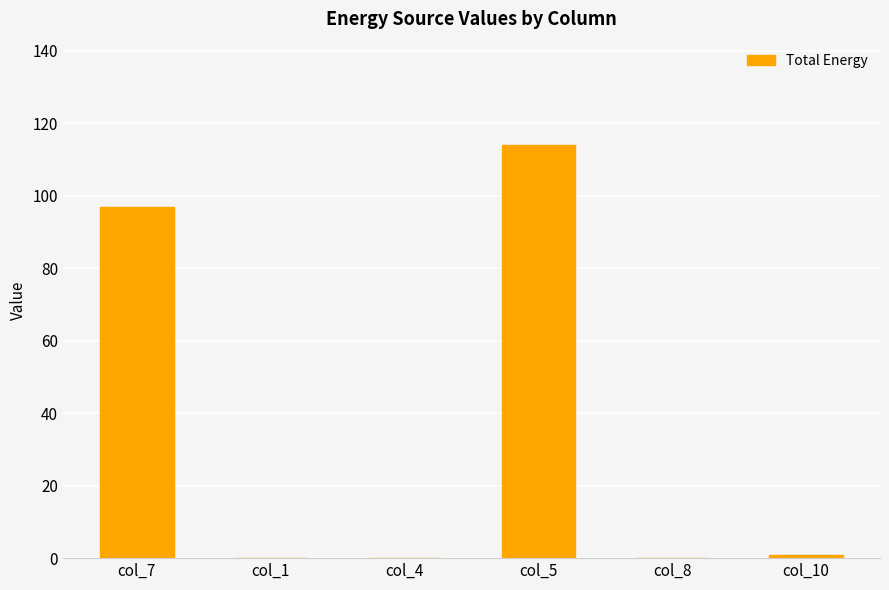

Between col_8 and col_7, which is larger?

col_7